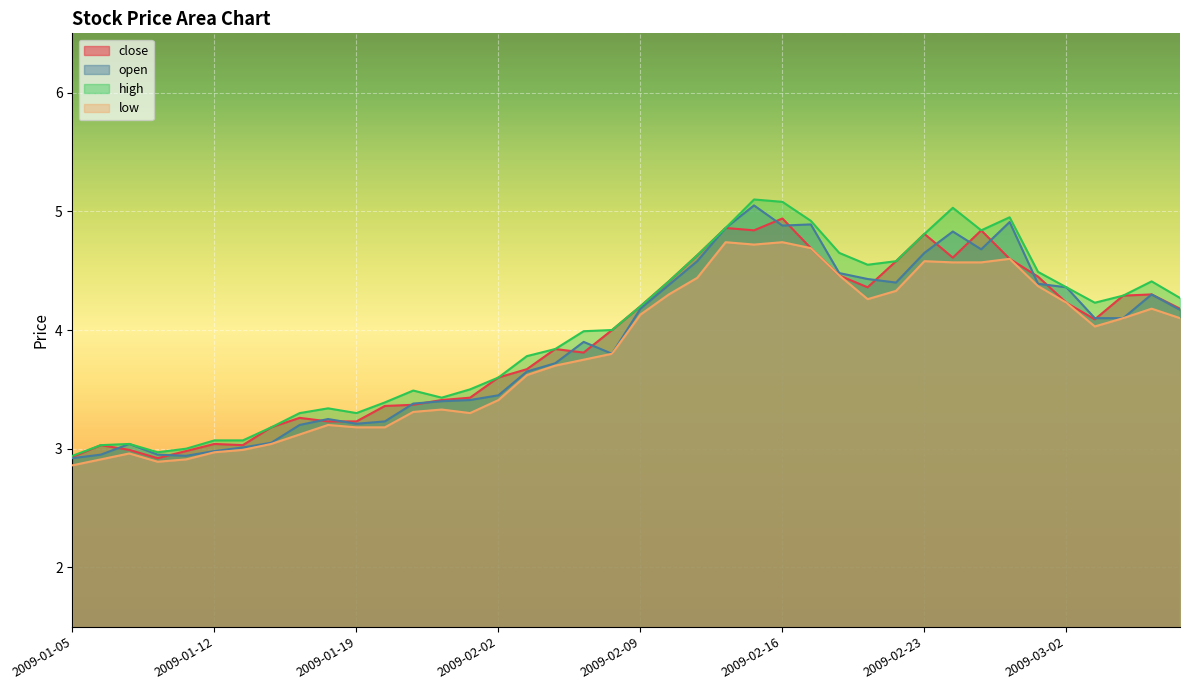

What is the maximum value for low?

4.7